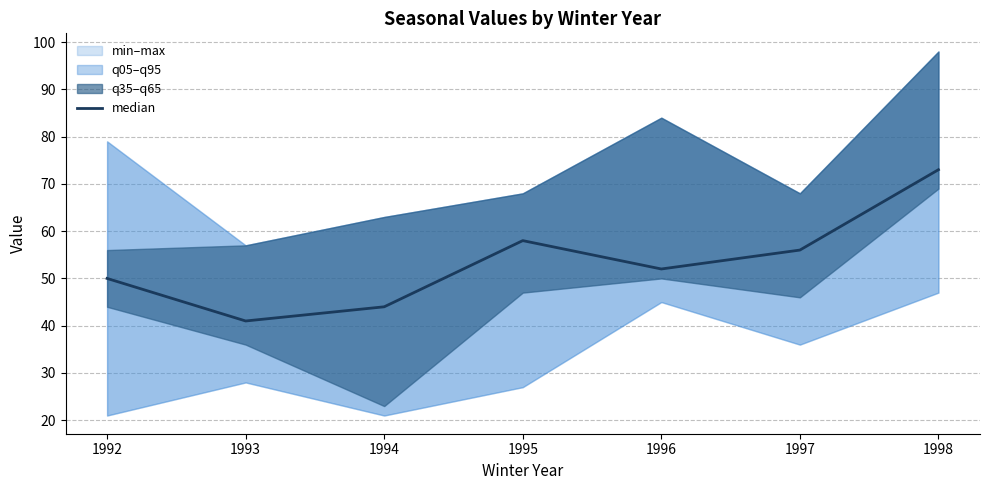

Which label corresponds to the largest value in the chart?

1998